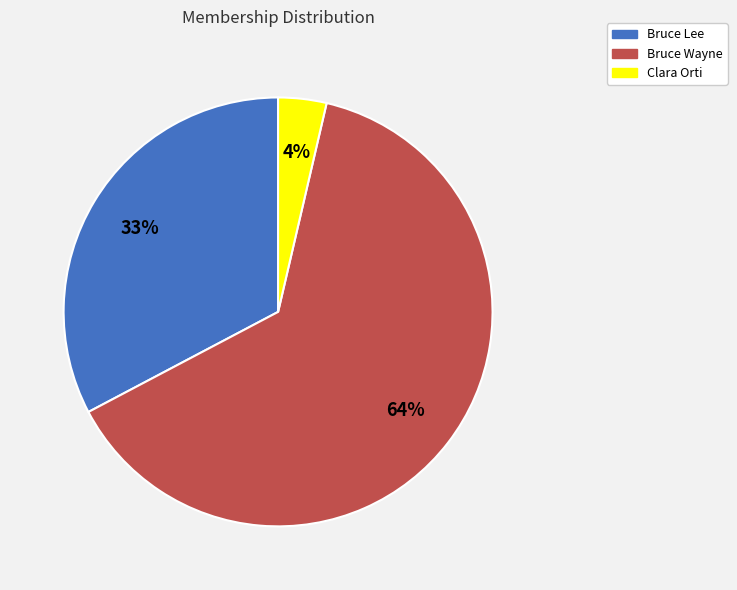

Rank the categories by value from lowest to highest.

Clara Orti, Bruce Lee, Bruce Wayne